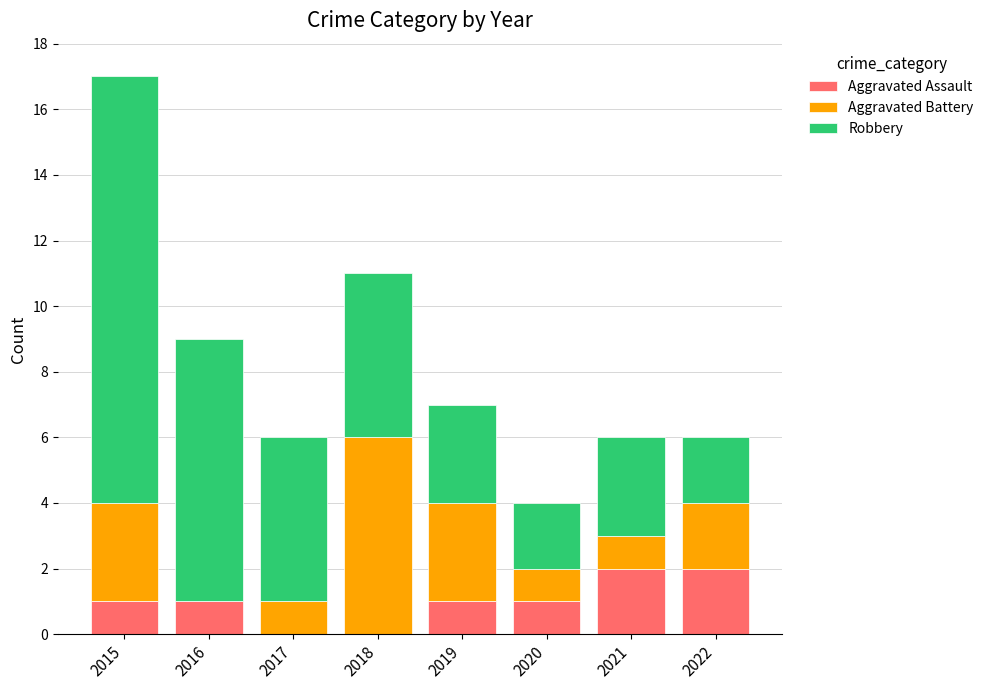

Does the chart contain stacked bars?

Yes